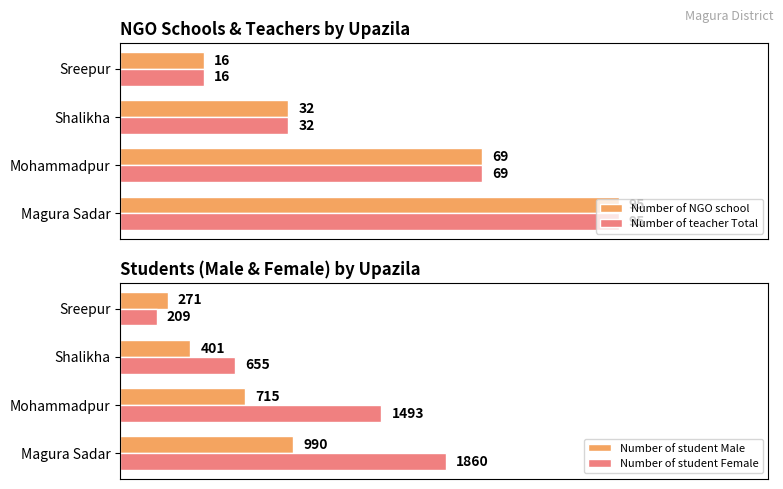

How many values in the Number of student Male series exceed 715?

1